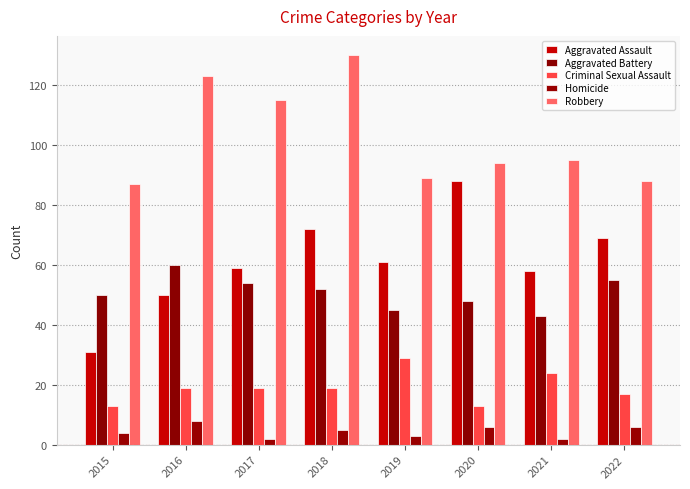

At which category does the chart reach its minimum across all series?

2017